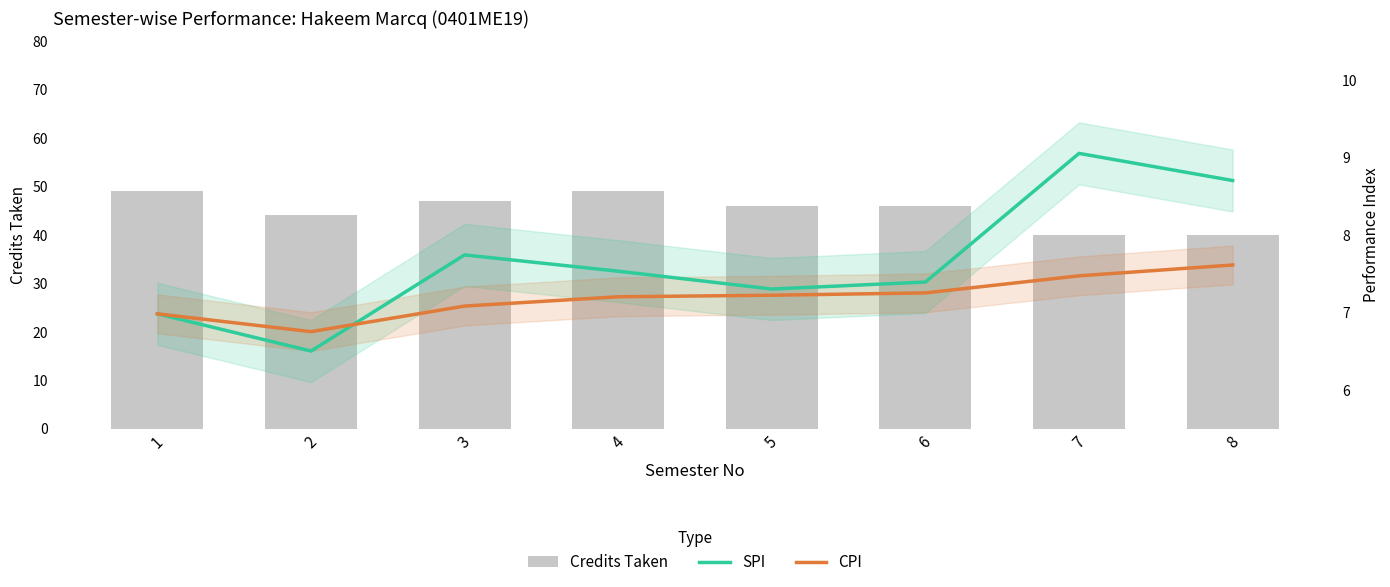

Reading right to left, what are all the values shown in this chart?

Credits Taken: 40.0	40.0	46.0	46.0	49.0	47.0	44.0	49.0
SPI: 8.7	9.1	7.4	7.3	7.5	7.7	6.5	7.0
CPI: 7.6	7.5	7.2	7.2	7.2	7.1	6.8	7.0